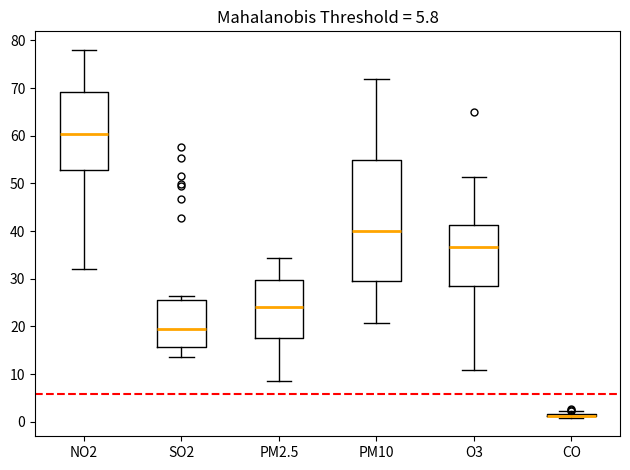

Which box is the tallest, from its lower edge to its upper edge?

PM10